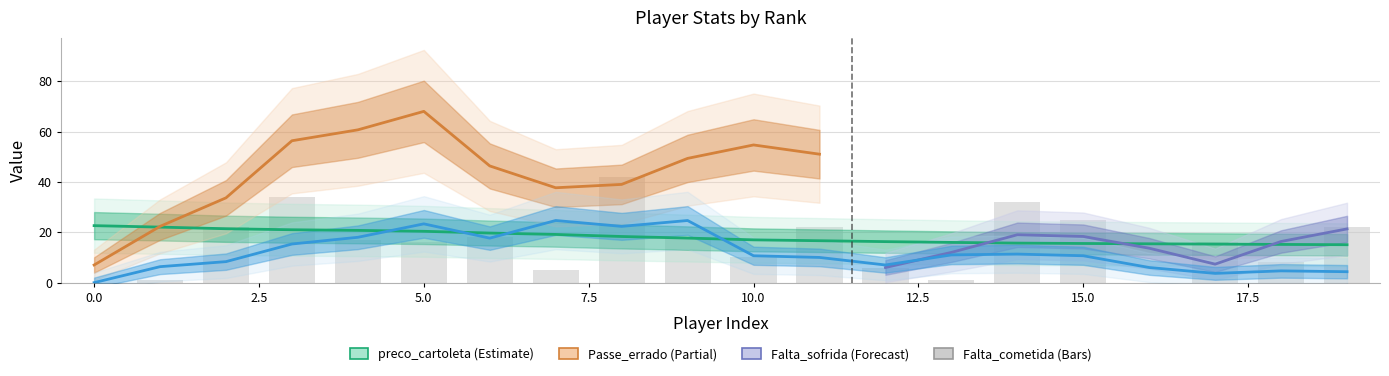

List the labels in order of preco_cartoleta value, smallest first.

19, 18, 17, 16, 15, 14, 13, 12, 11, 10, 9, 8, 7, 6, 5, 4, 3, 2, 1, 0